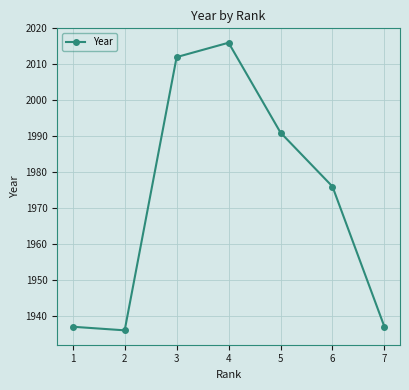

At which category does the chart reach its peak across all series?

4